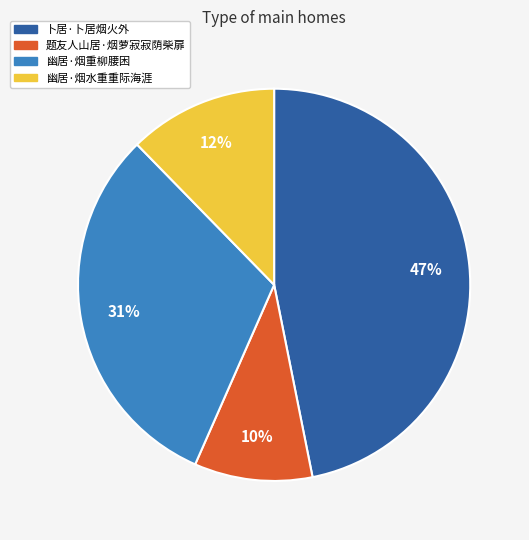

To the nearest percent, what portion does 幽居·烟重柳腰困 represent?

31%